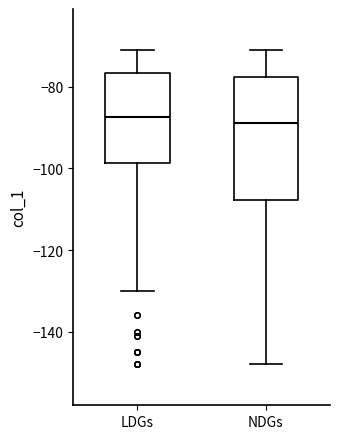

Reading left to right, read every box against the y-axis: the position of its median line, the range the box covers, and the ends of its whiskers. The values are not printed on the chart, so give them approximately, as read against the axis.

LDGs: median -88, box -98 to -76, whiskers -130 to -70
NDGs: median -88, box -108 to -78, whiskers -148 to -70